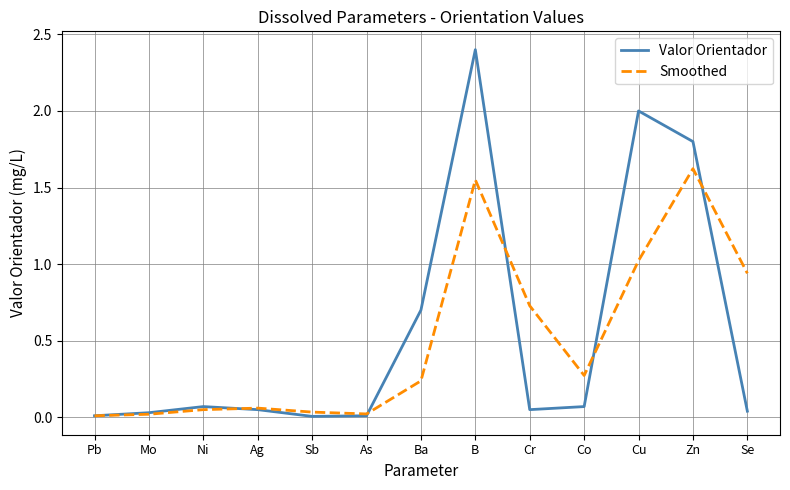

Which series changed the most between Ni and B?

Valor Orientador